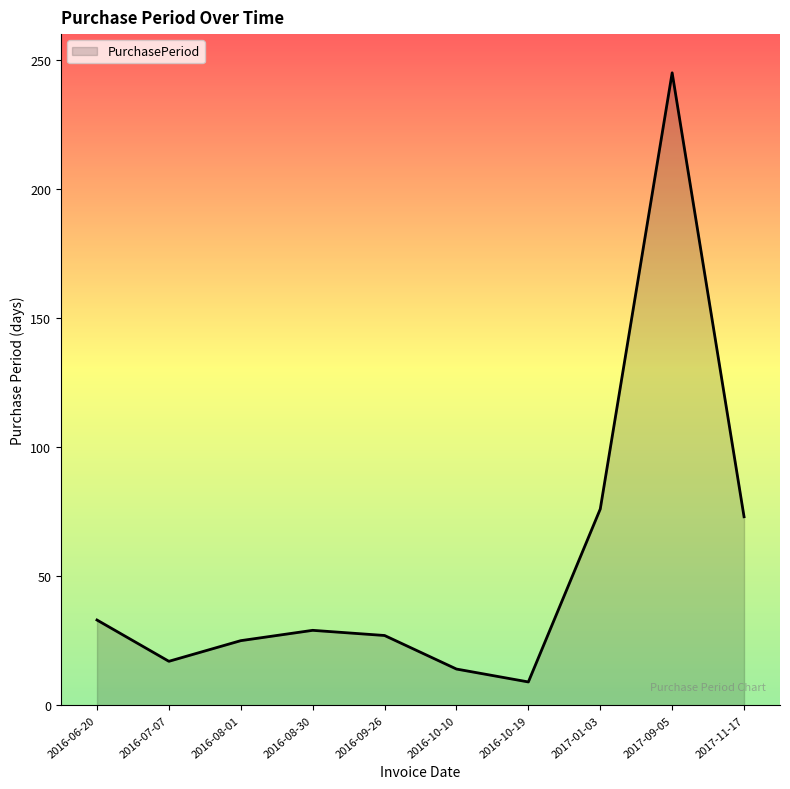

What is the average value?

55